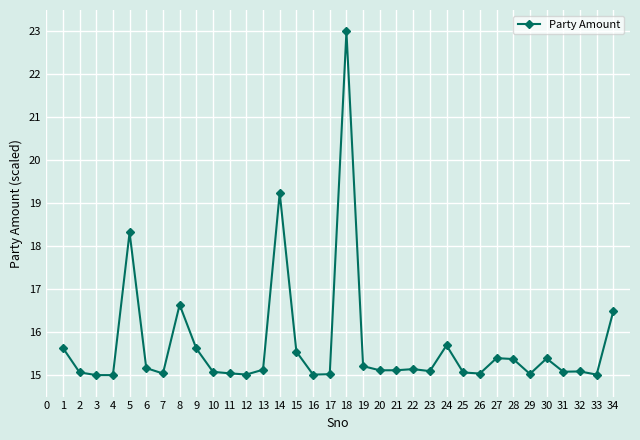

Approximately how many times larger is the value at 16 compared to 12?

1.0